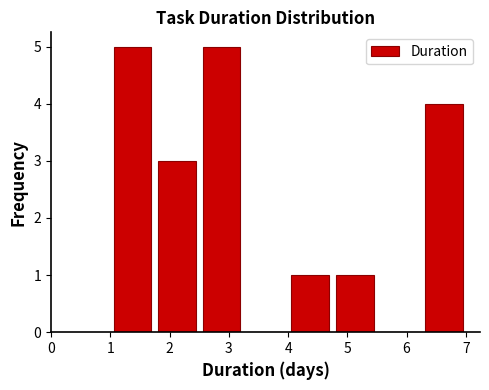

Reading left to right, transcribe this chart: for each bar, give the range it covers on the x-axis and its height. Neither the bar edges nor the heights are printed on the chart, so give them approximately, as read against the axes.

1.00 to 1.75: 5
1.75 to 2.50: 3
2.50 to 3.25: 5
3.25 to 4.00: 0
4.00 to 4.75: 1
4.75 to 5.50: 1
5.50 to 6.25: 0
6.25 to 7.00: 4